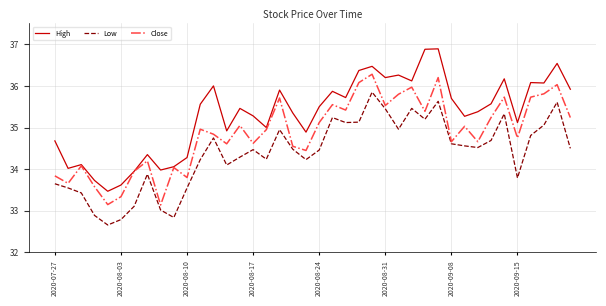

What is the greatest value displayed?

36.9